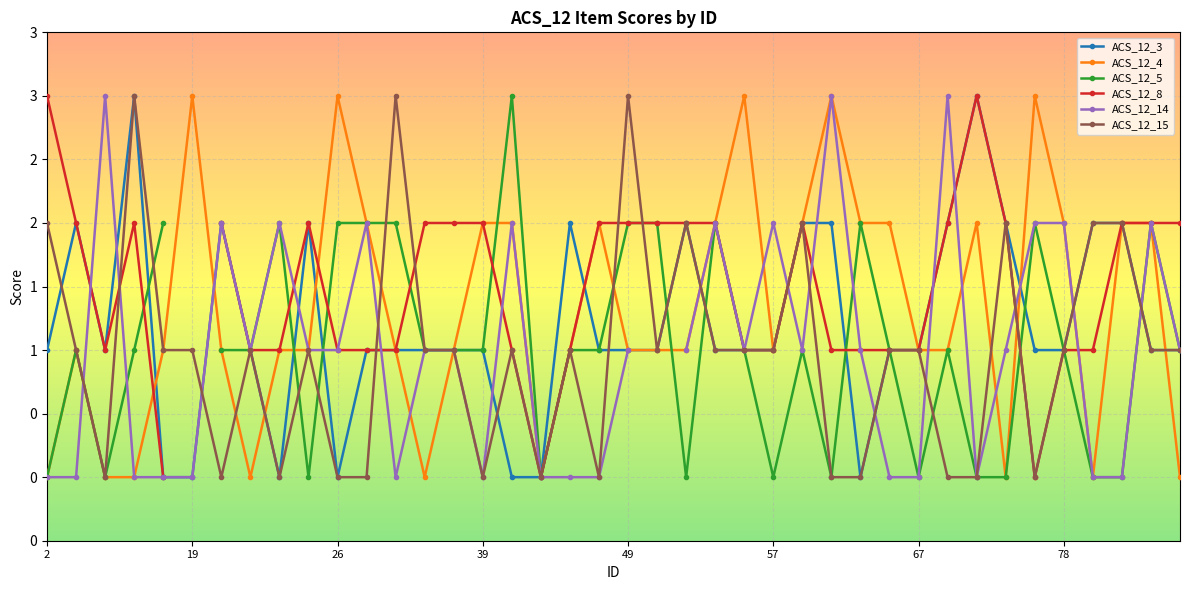

Does the chart display data point markers on the line(s)?

Yes